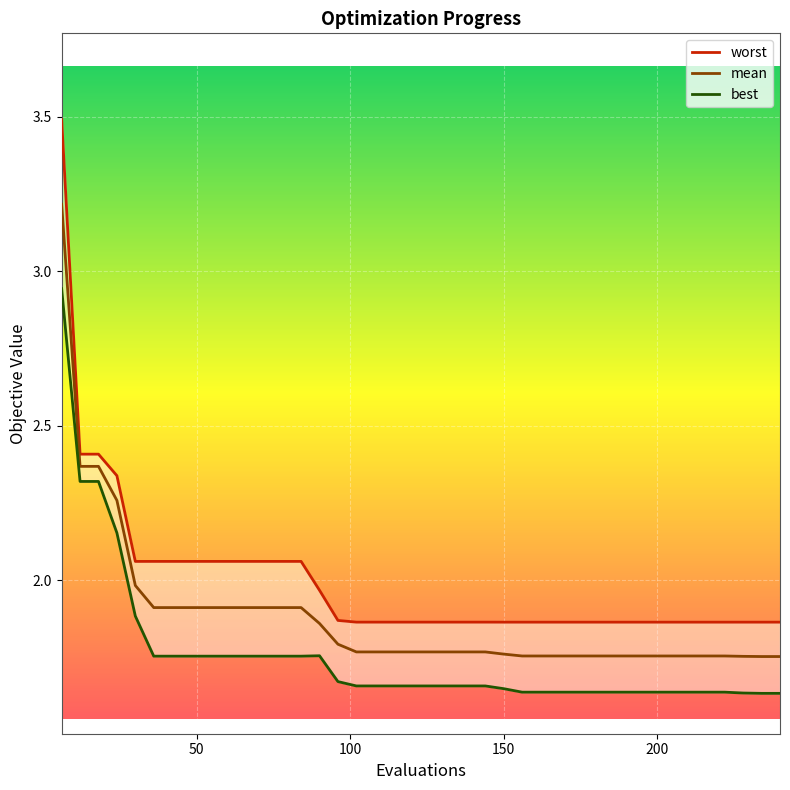

True or false: best has a value of 0.7 at 200.

False